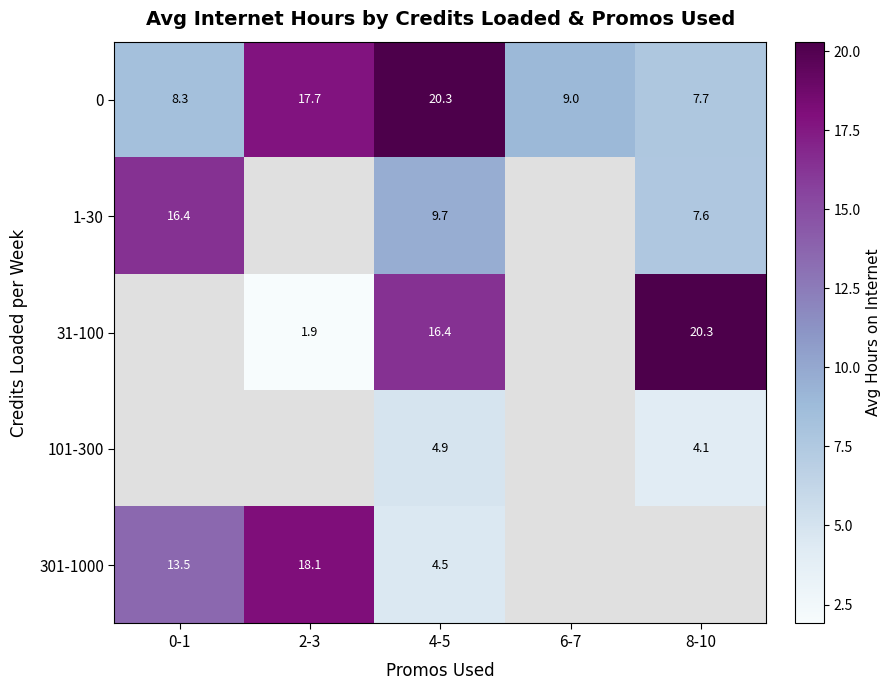

How many data points in 0 are less than 9?

2